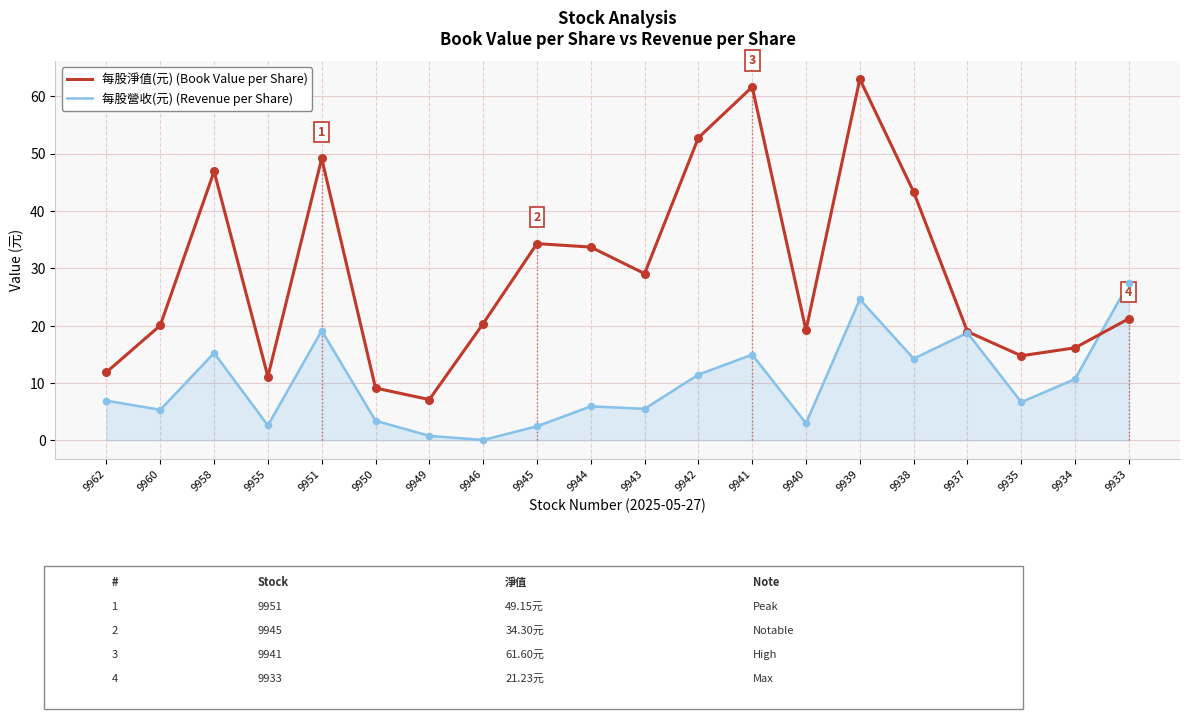

What is the difference between the highest and lowest values at 9945?

31.8